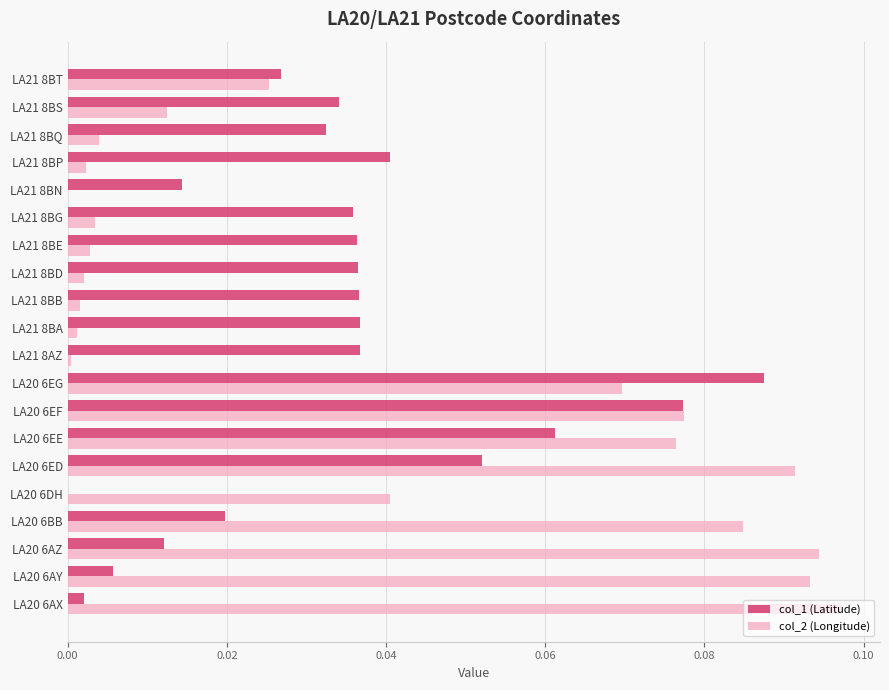

What is the sum of all col_1 (Latitude) values?

0.7